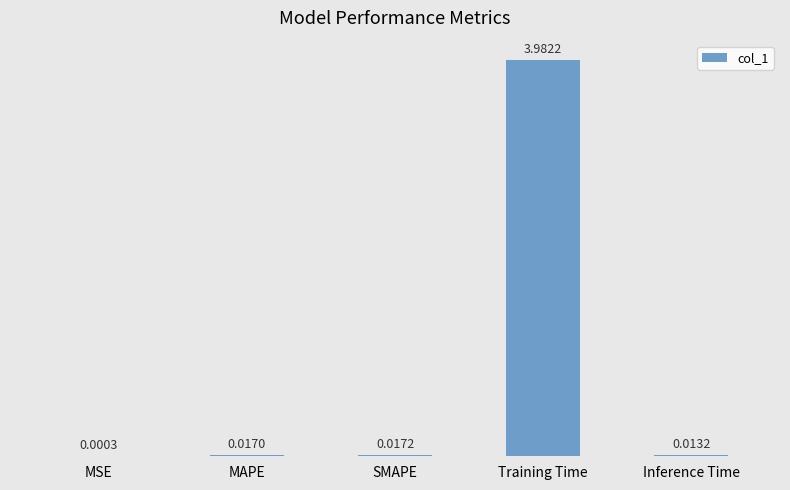

Where is the data nearest to the value 1?

SMAPE